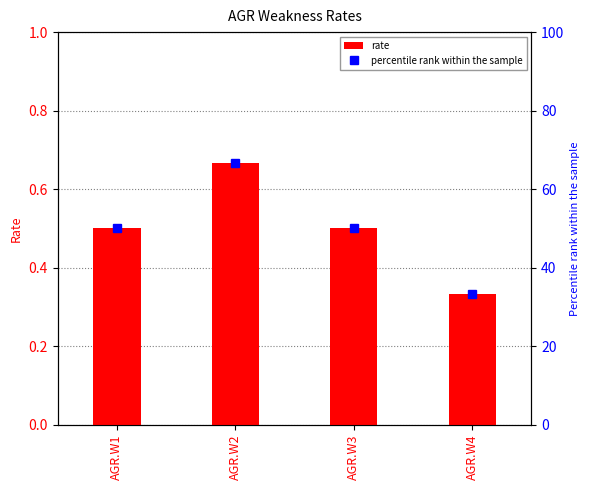

List the labels in order of value, smallest first.

AGR.W4, AGR.W1, AGR.W3, AGR.W2